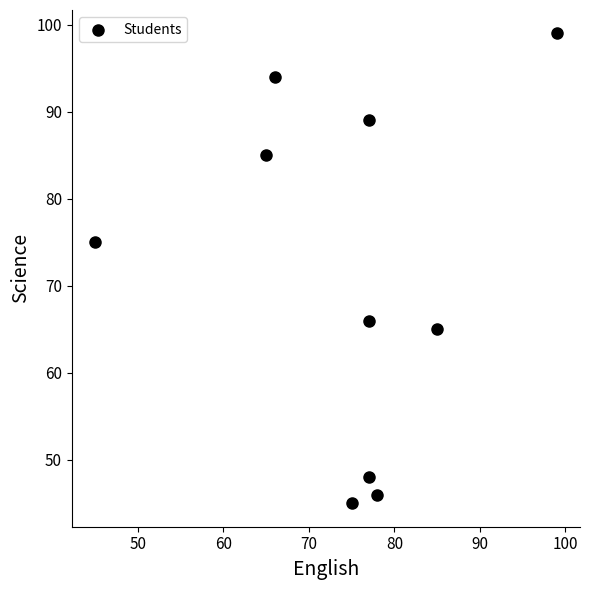

What Y value in the scatter plot is closest to 72?

75